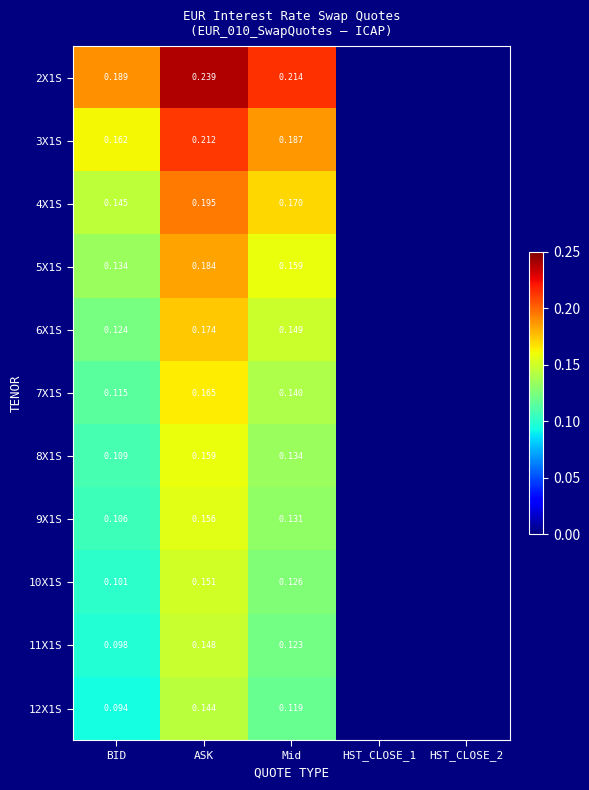

What is the spread (max minus min) of values at Mid?

0.1